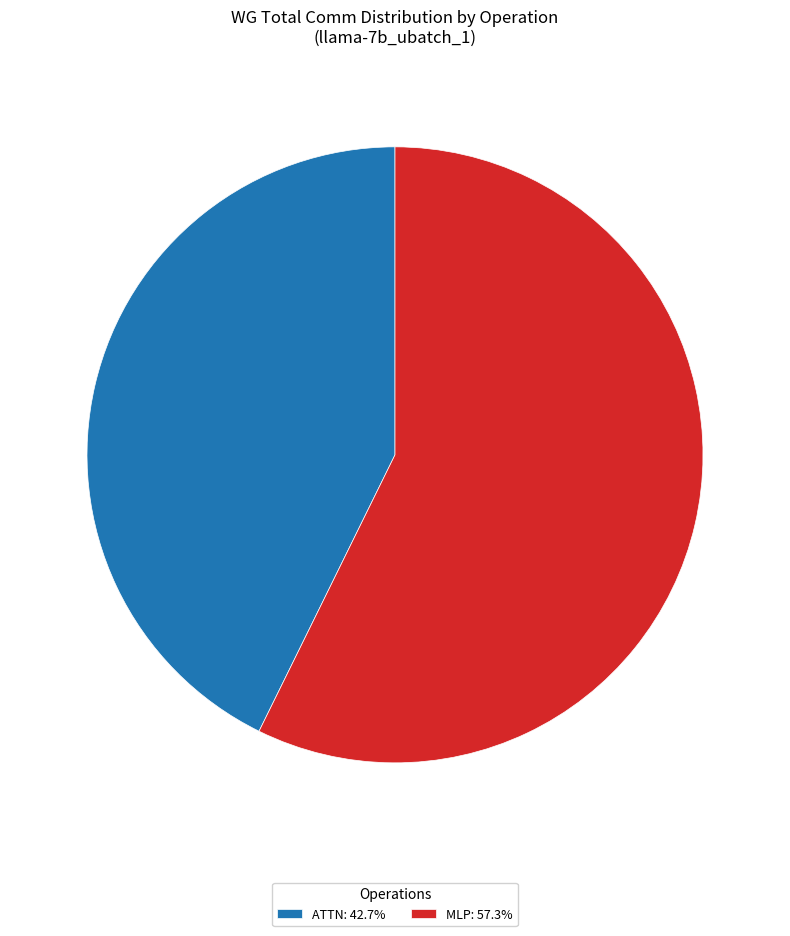

Does any single category account for the majority?

Yes